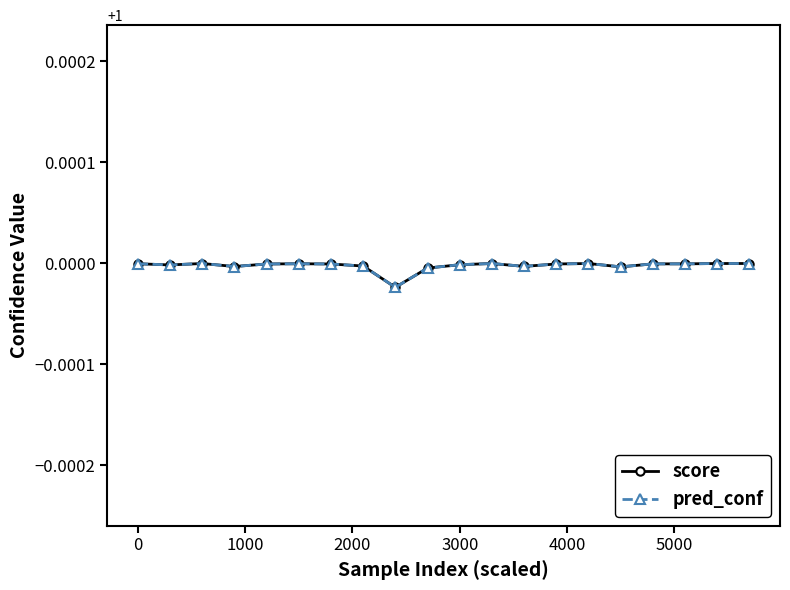

Is this an area chart (filled region under the line)?

No